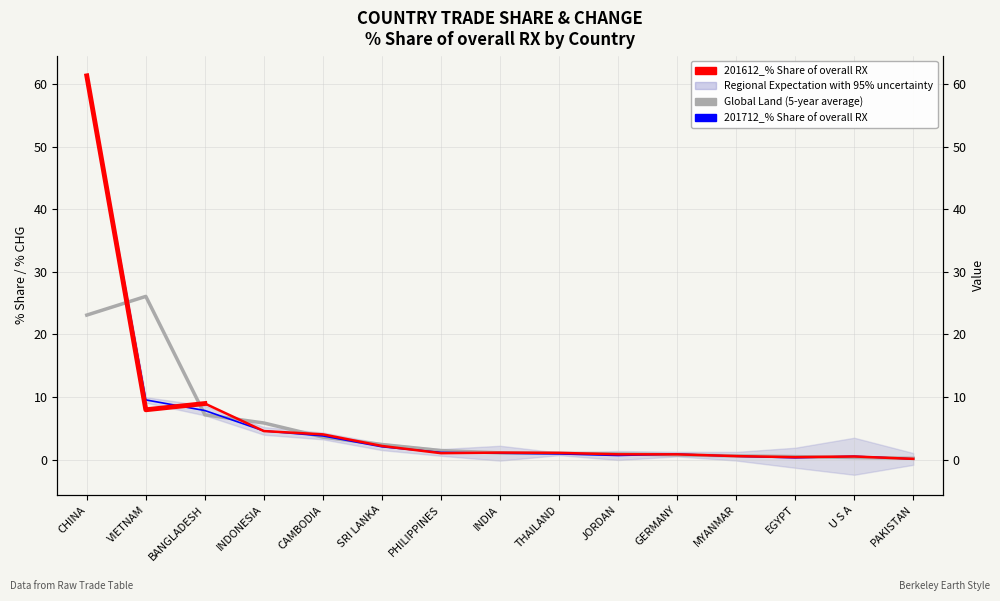

True or false: Global Land (5-year average) has more than 2 interior local peaks.

False